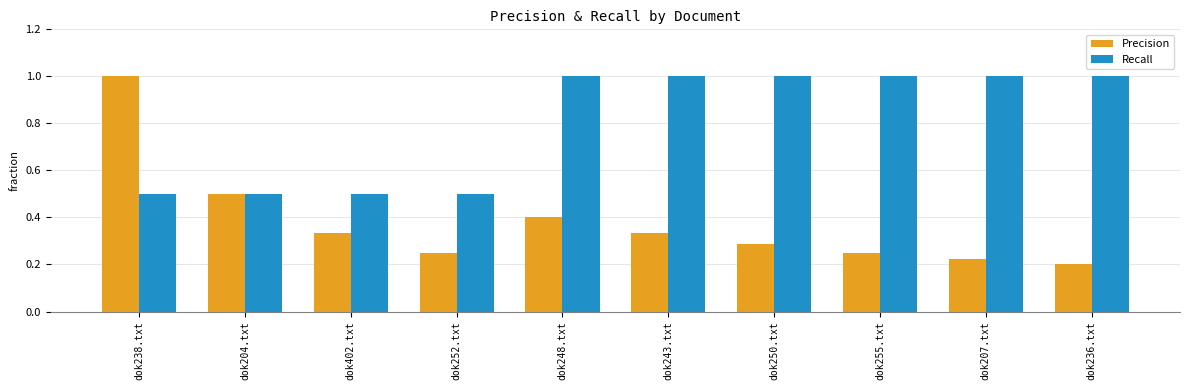

What is the difference between the maximum and minimum values in the Recall series?

0.5